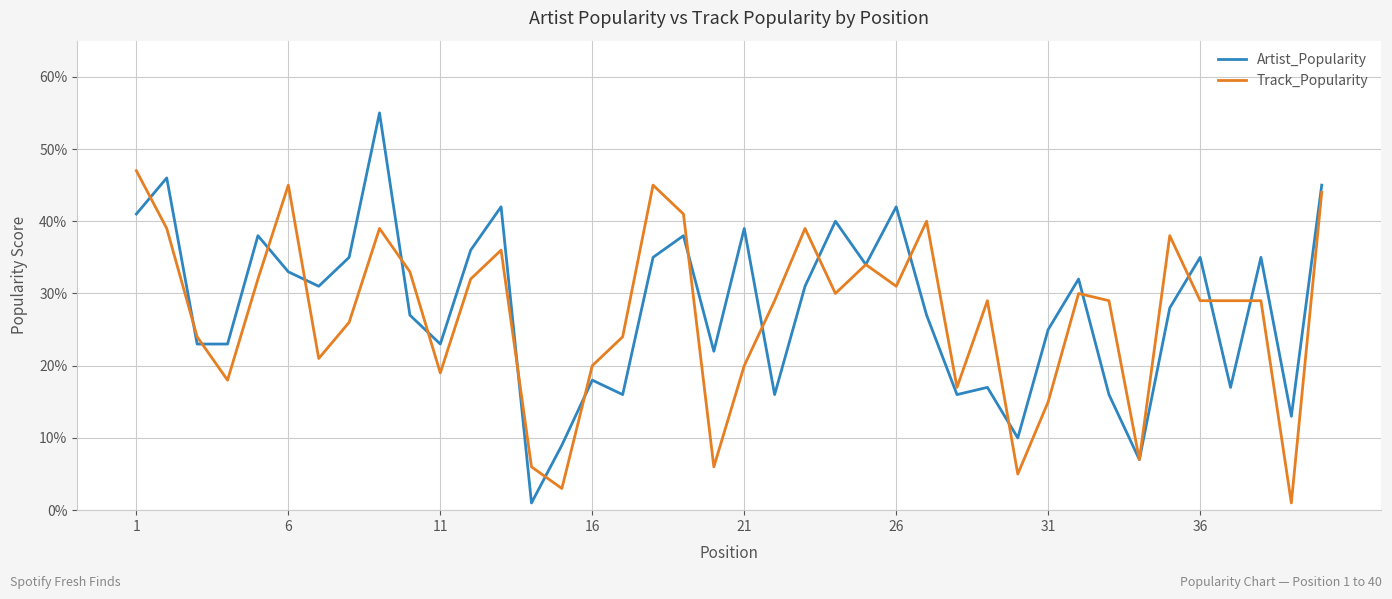

What is the maximum value for Track_Popularity?

47